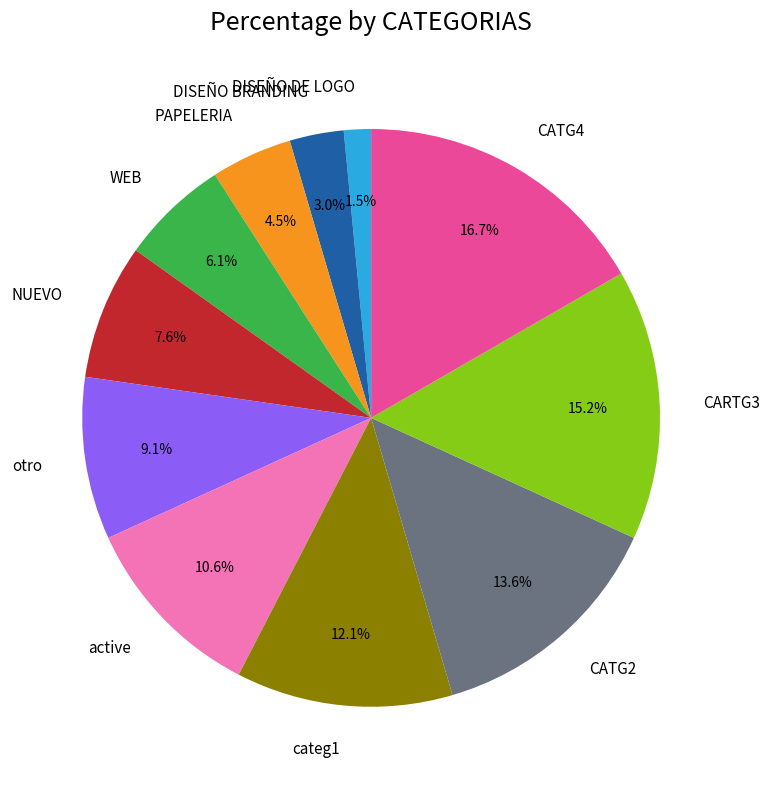

Which slice is the smallest?

DISEÑO DE LOGO